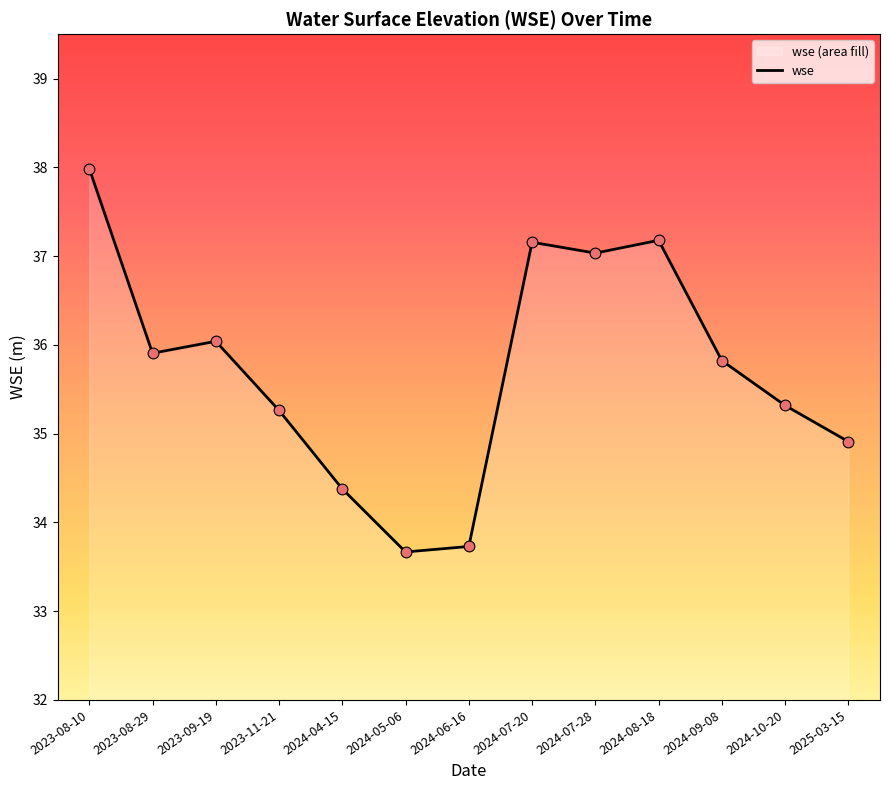

Approximately how many times larger is the value at 2024-07-20 compared to 2024-07-28?

1.0